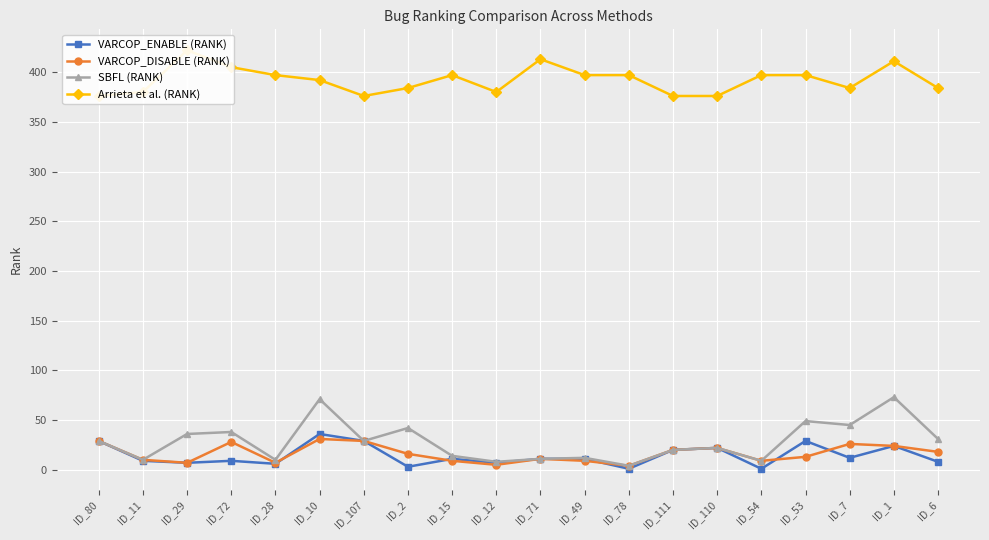

How many values in the VARCOP_ENABLE (RANK) series are below 11?

9